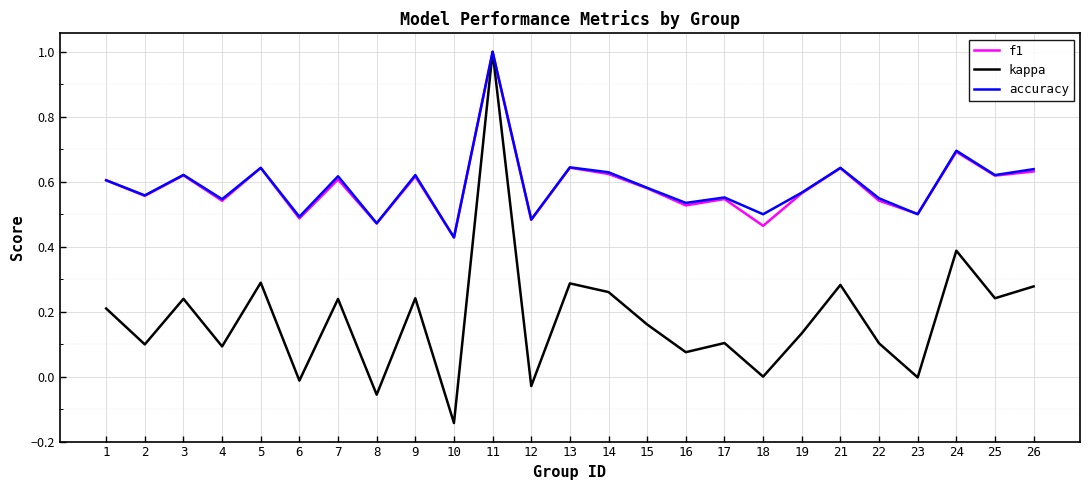

The value of f1 at 10 is 0.4. True or false?

True